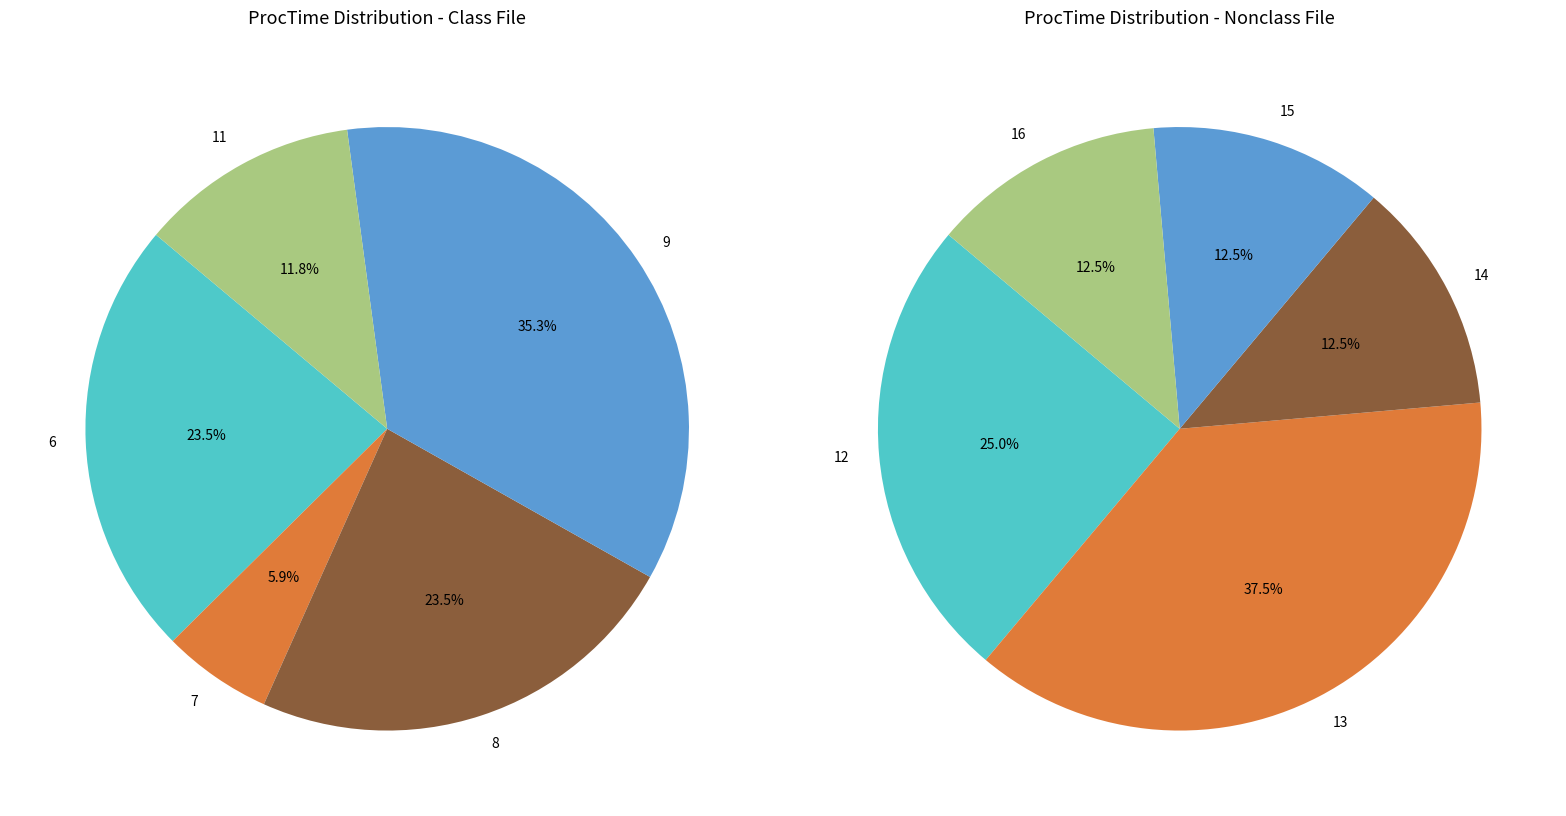

Is there a majority slice in this chart?

No